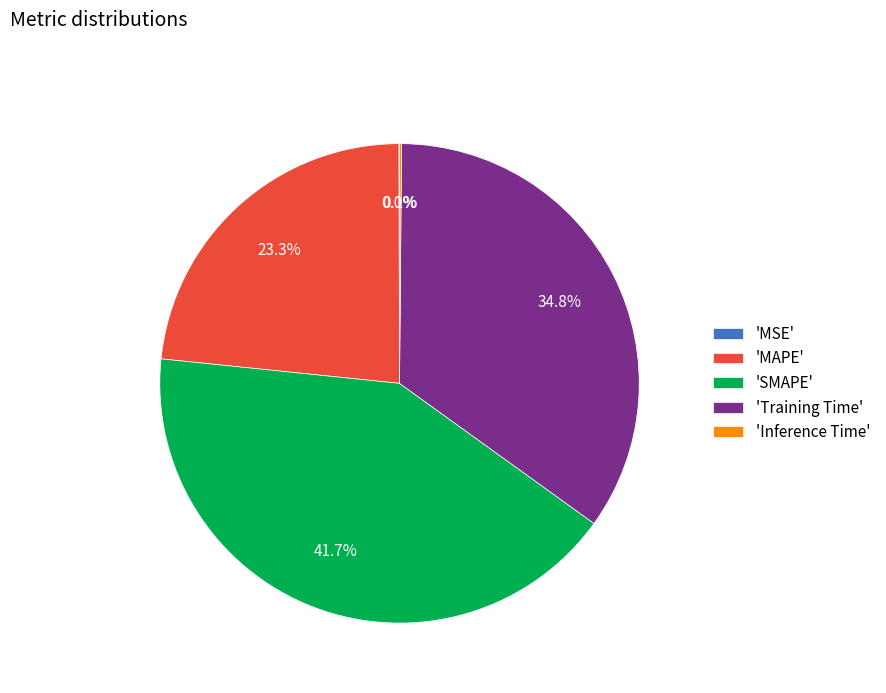

What is the ratio of the value at 'SMAPE' to the value at 'Training Time'?

1.2